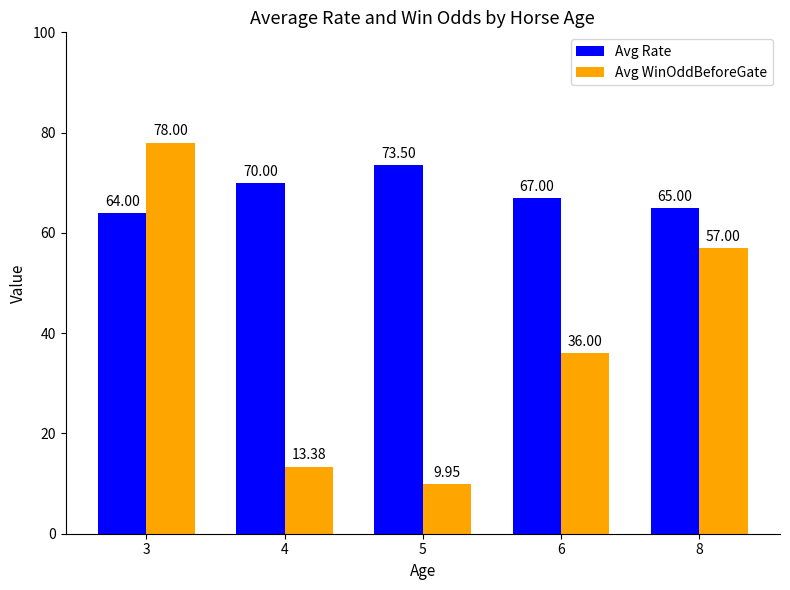

What is the difference between the maximum and minimum values in the Avg Rate series?

9.5